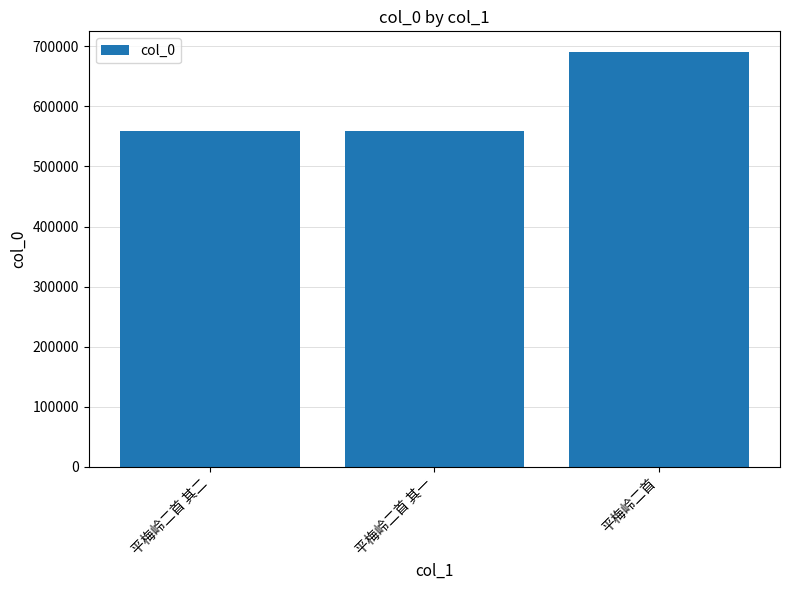

How many data points does each series have?

3